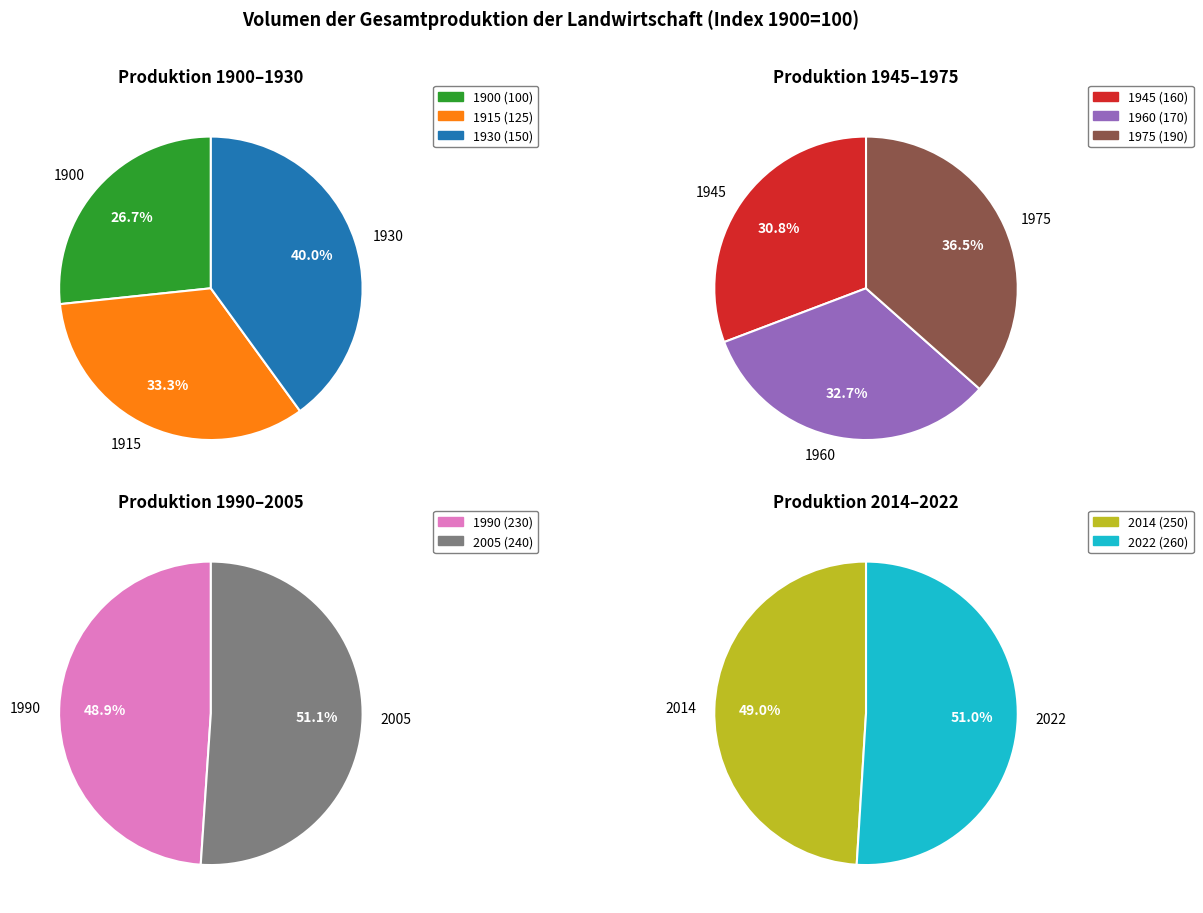

To the nearest percent, what is the difference between the 1945 and 1915 slice percentages?

2%